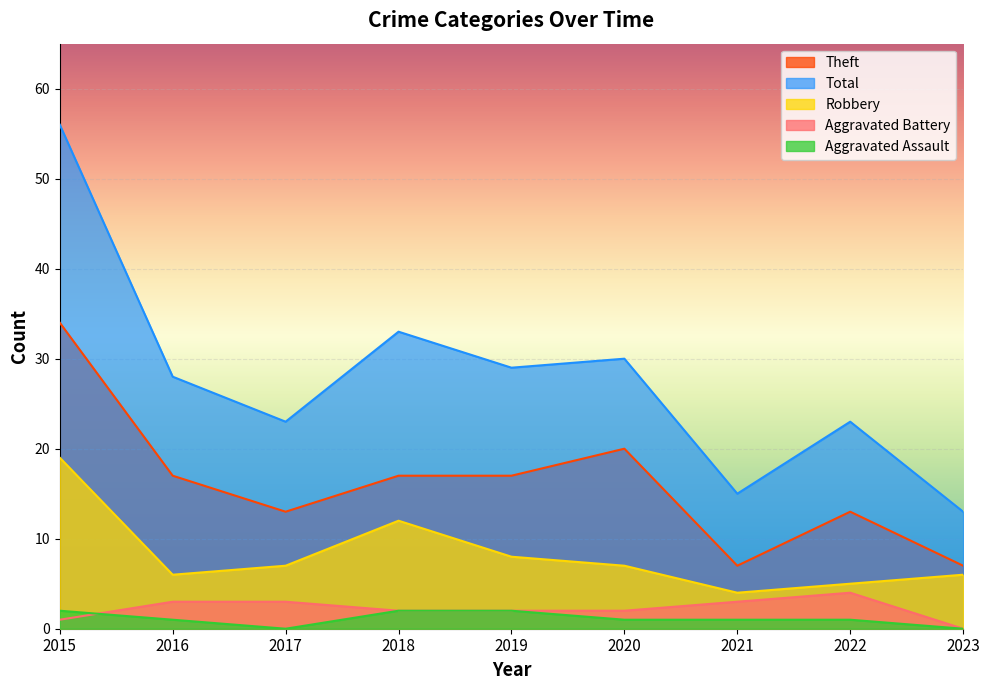

The Total series shows 24 at 2021. True or false?

False